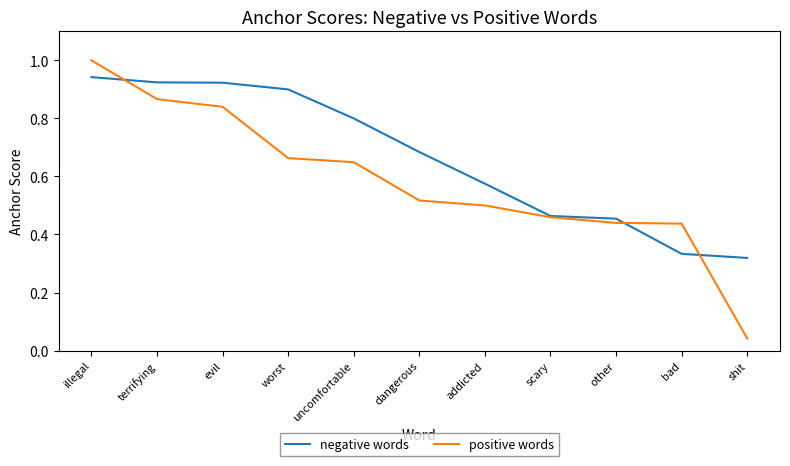

What position from the left is evil?

3